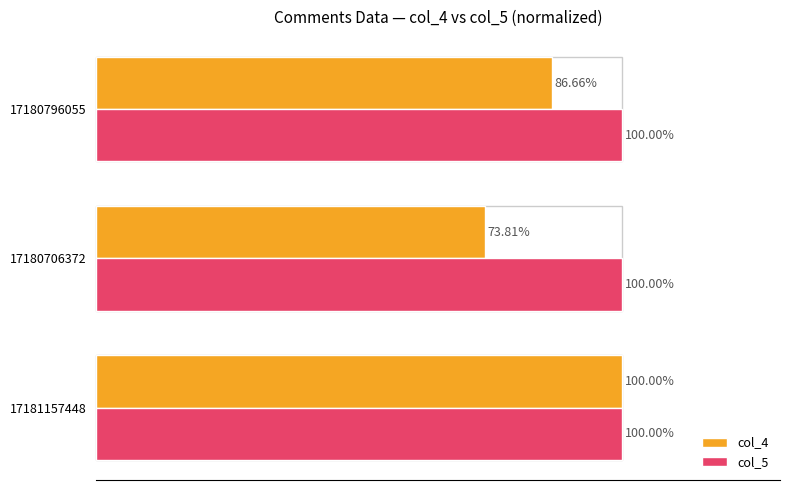

Rank the series at 17180706372 from highest to lowest value.

col_5, col_4